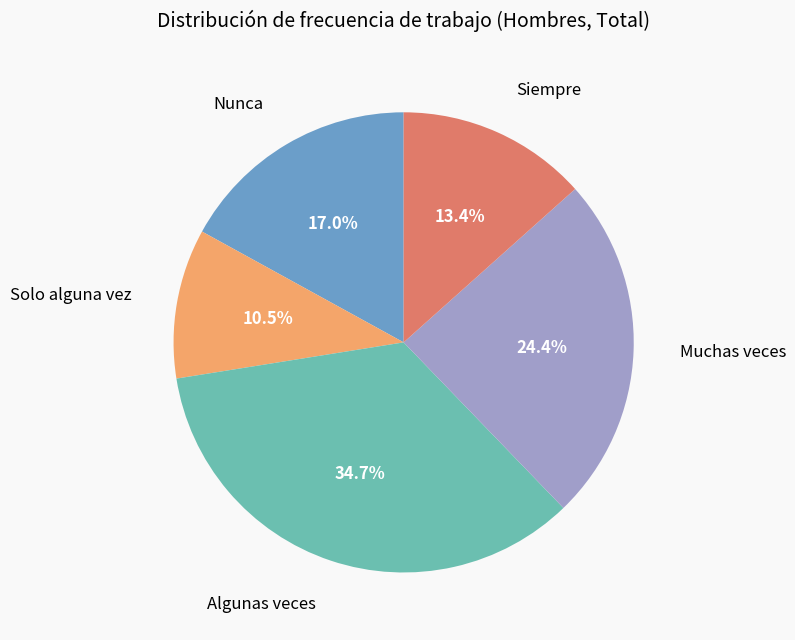

To the nearest percent, what is the difference between the largest and smallest slice percentages?

24%